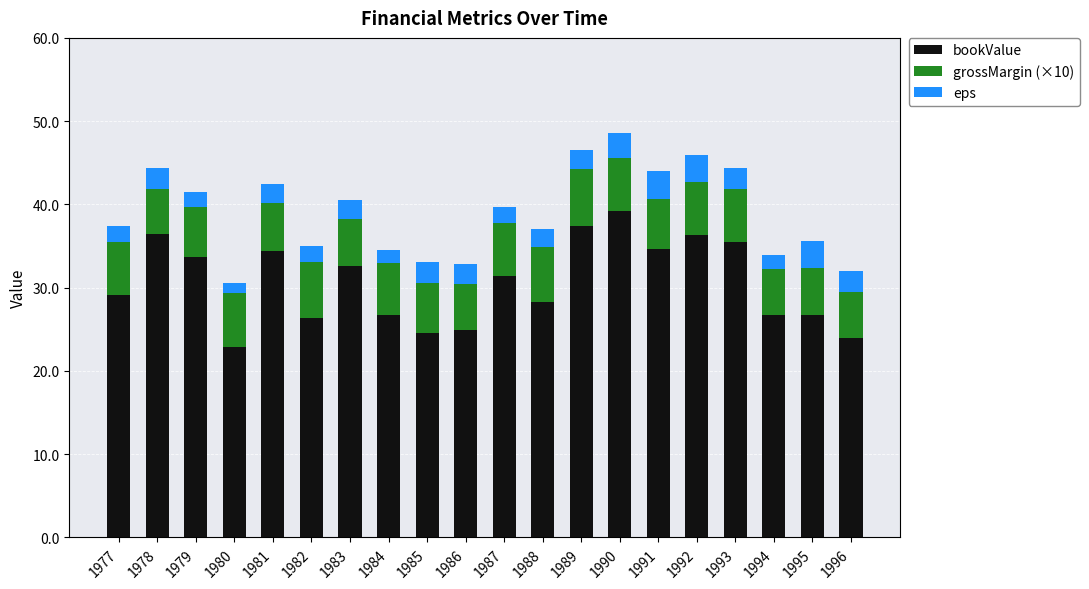

What is the total value across all series at 1991?

44.0